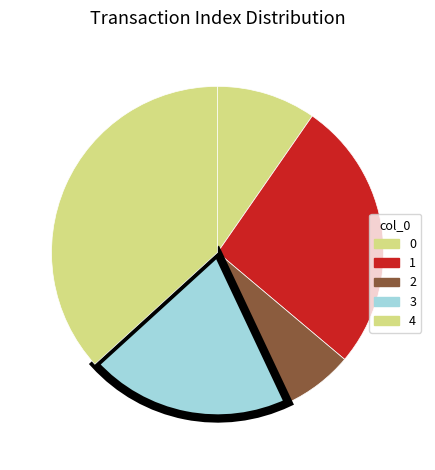

How many segments does this pie chart have?

5